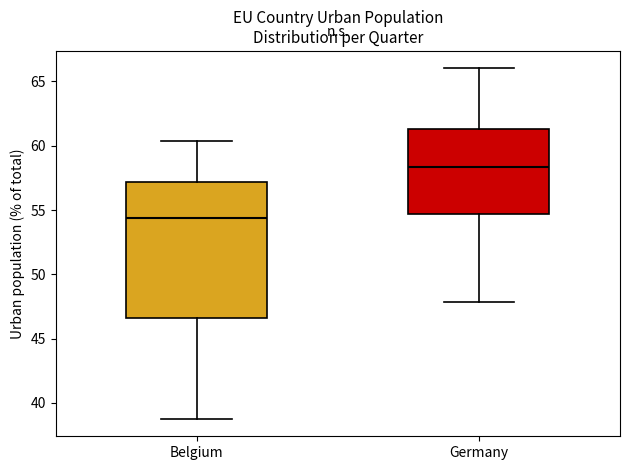

Which box is the tallest, from its lower edge to its upper edge?

Belgium